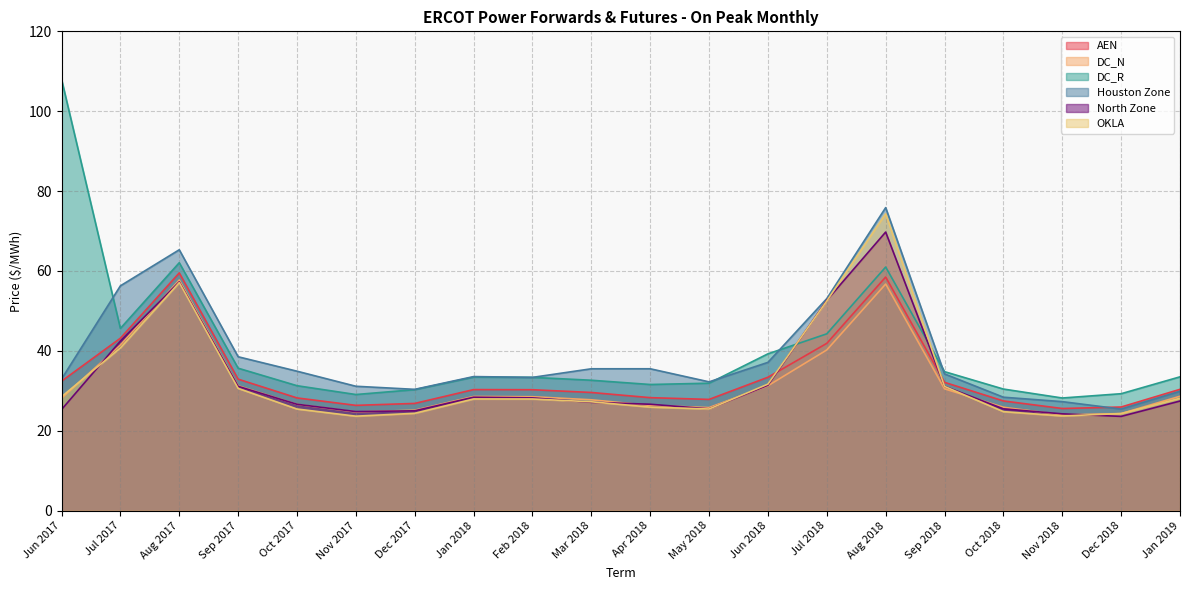

At which category does the chart reach its peak across all series?

Jun 2017